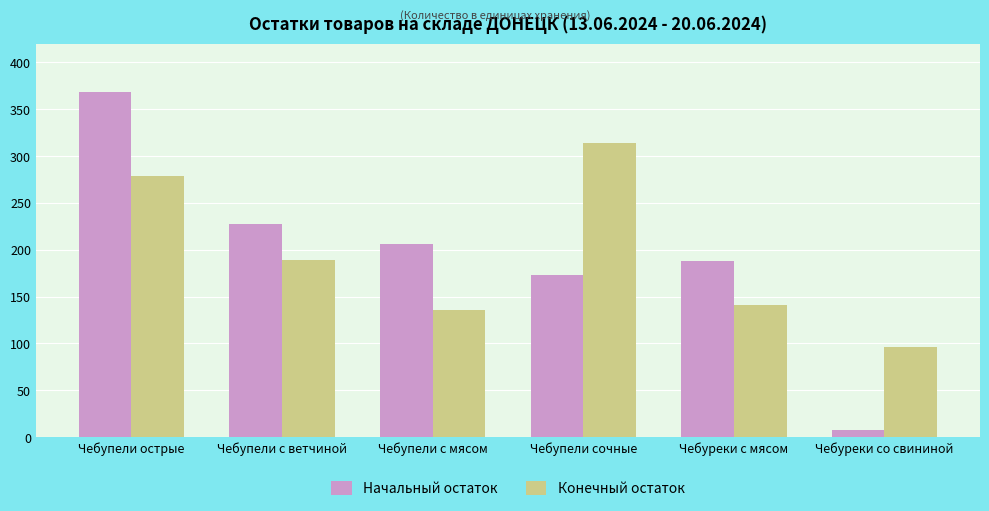

True or false: Начальный остаток has a value of 206 at Чебупели с мясом.

True